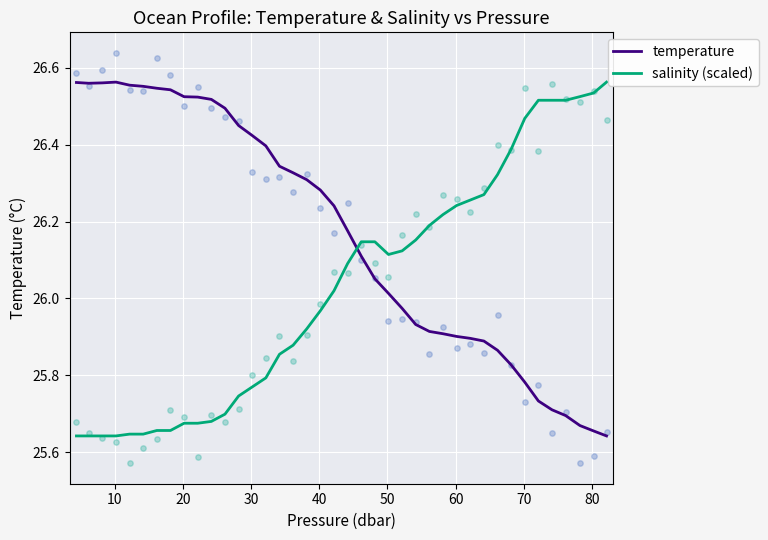

How many times do salinity (scaled) and temperature cross each other?

1